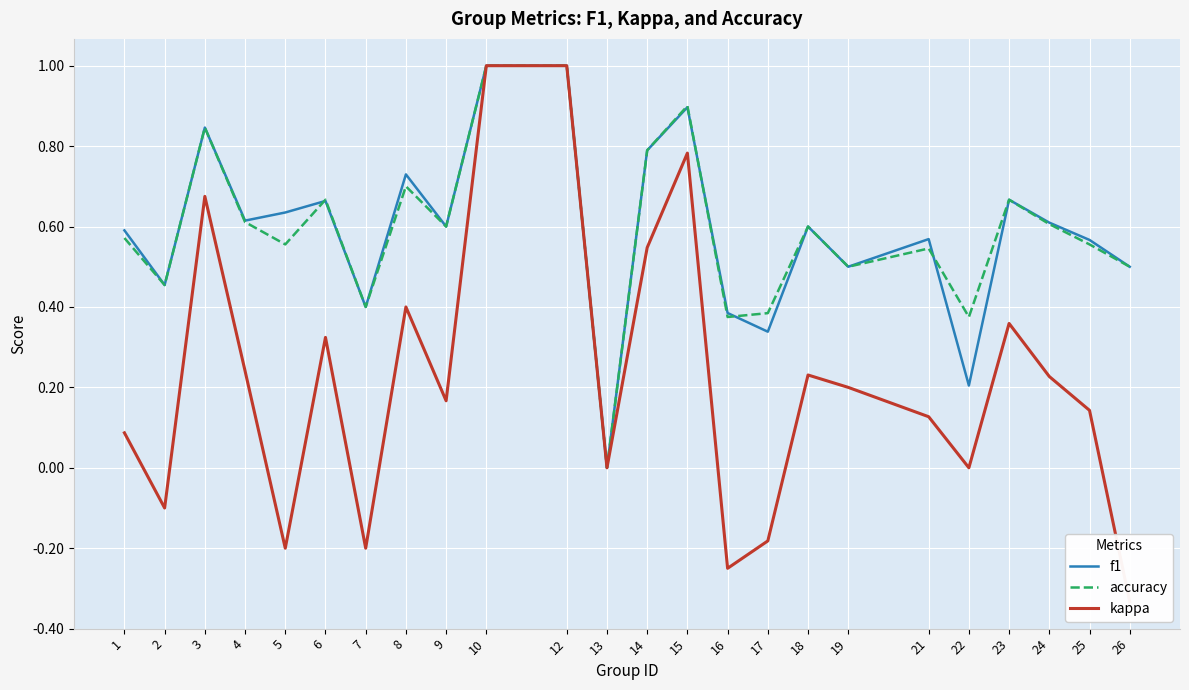

True or false: kappa has a value of 0.2 at 8.

False